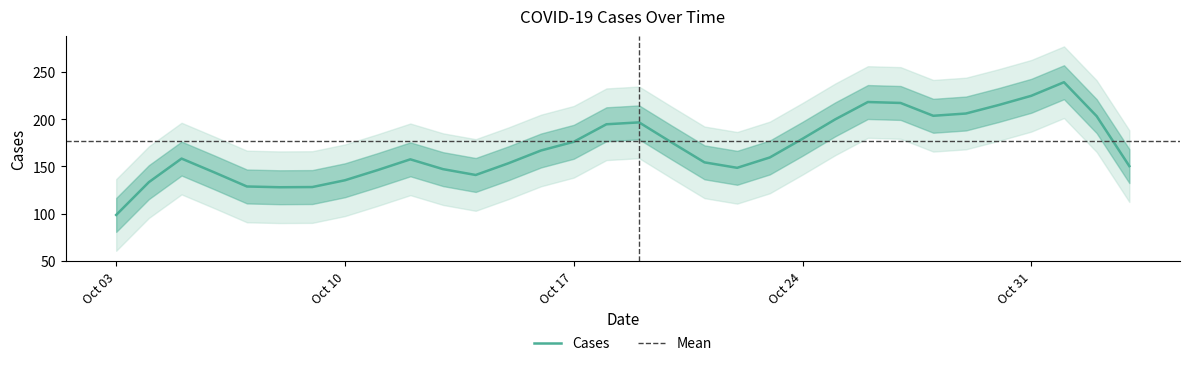

The value of Cases at Oct 10 is 205.6. True or false?

False